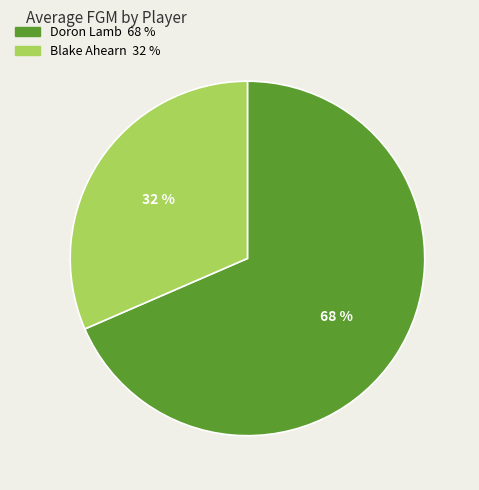

To the nearest percent, what portion does Doron Lamb represent?

68%